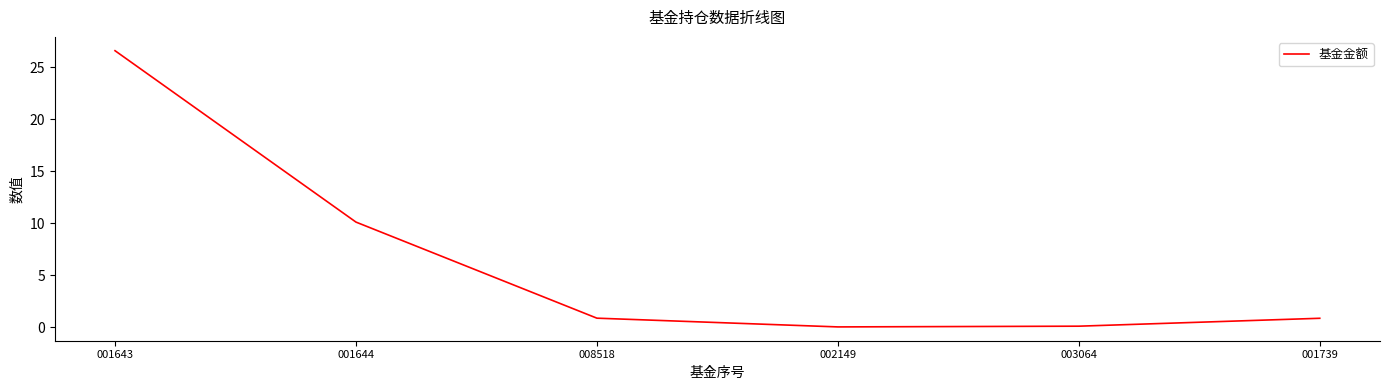

How many interior local valleys (lower than both neighbors) does the data have?

1